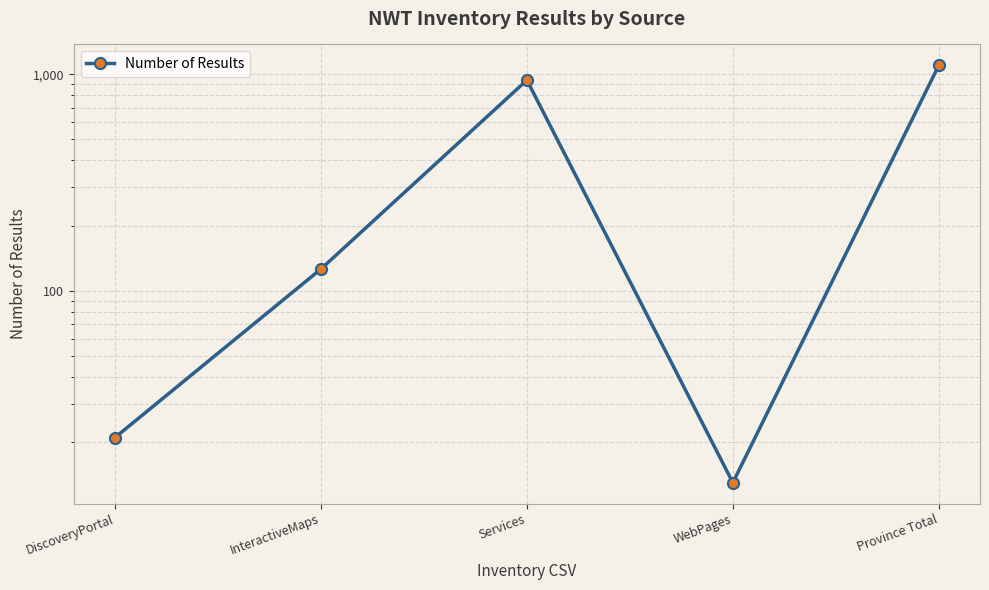

At which category does the data reach its first local peak?

Services